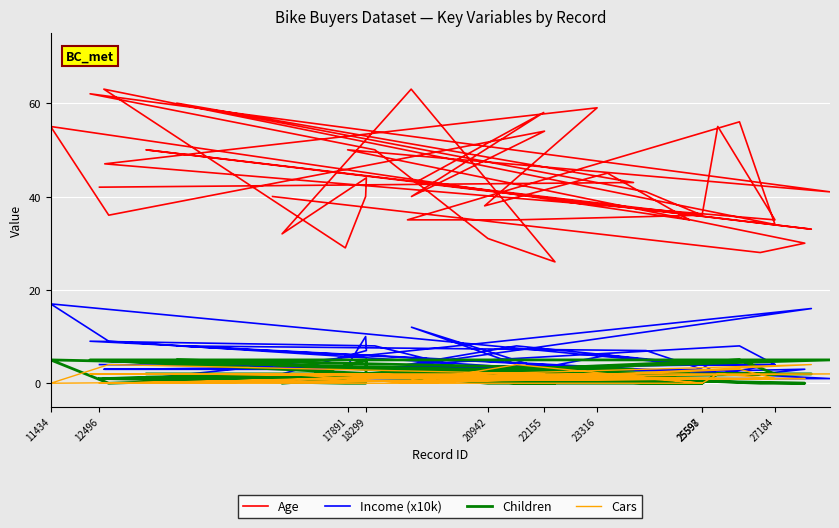

What is the average value of the Income (x10k) series?

5